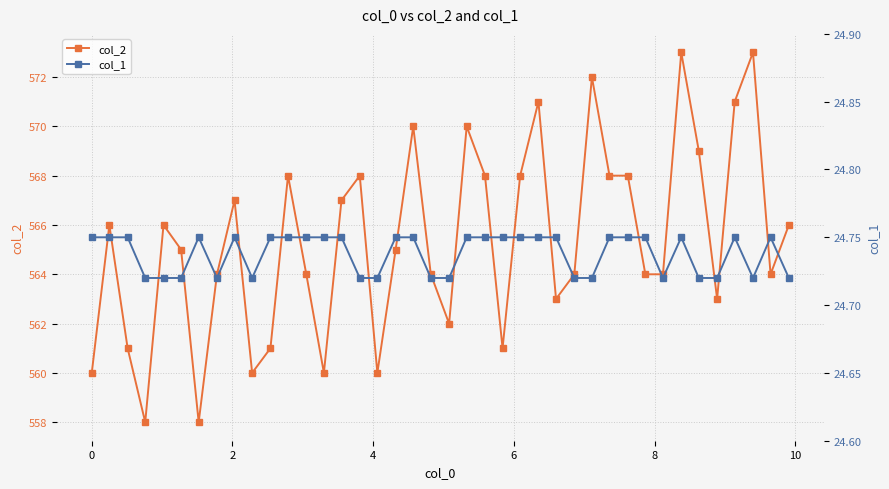

Reading left to right, what are all the values shown in this chart?

col_2: 560.0	566.0	561.0	558.0	566.0	565.0	558.0	564.0	567.0	560.0	561.0	568.0	564.0	560.0	567.0	568.0	560.0	565.0	570.0	564.0	562.0	570.0	568.0	561.0	568.0	571.0	563.0	564.0	572.0	568.0	568.0	564.0	564.0	573.0	569.0	563.0	571.0	573.0	564.0	566.0
col_1: 24.8	24.8	24.8	24.7	24.7	24.7	24.8	24.7	24.8	24.7	24.8	24.8	24.8	24.8	24.8	24.7	24.7	24.8	24.8	24.7	24.7	24.8	24.8	24.8	24.8	24.8	24.8	24.7	24.7	24.8	24.8	24.8	24.7	24.8	24.7	24.7	24.8	24.7	24.8	24.7